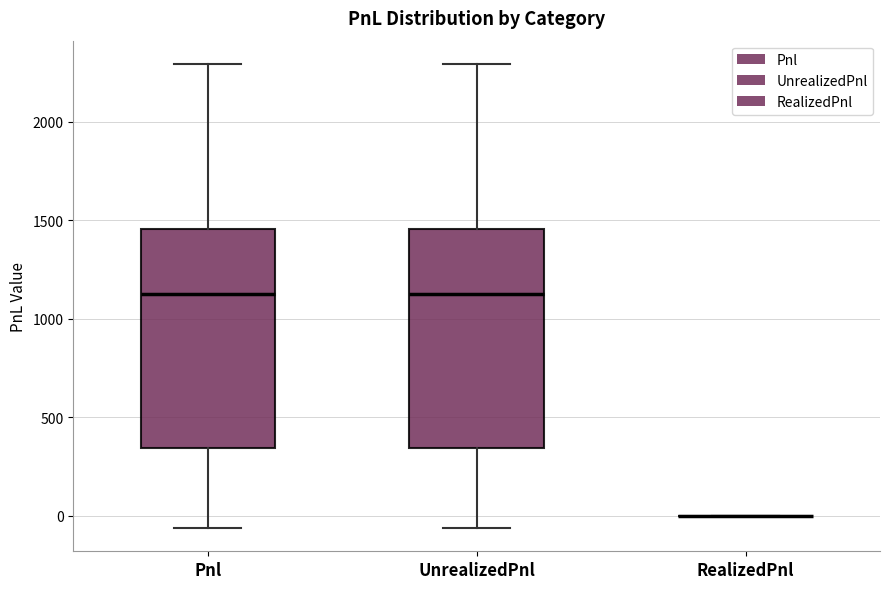

Reading left to right, read every box against the y-axis: the position of its median line, the range the box covers, and the ends of its whiskers. The values are not printed on the chart, so give them approximately, as read against the axis.

Pnl: median 1150, box 350 to 1450, whiskers -50 to 2300
UnrealizedPnl: median 1150, box 350 to 1450, whiskers -50 to 2300
RealizedPnl: box collapsed to a line at 0, whiskers 0 to 0